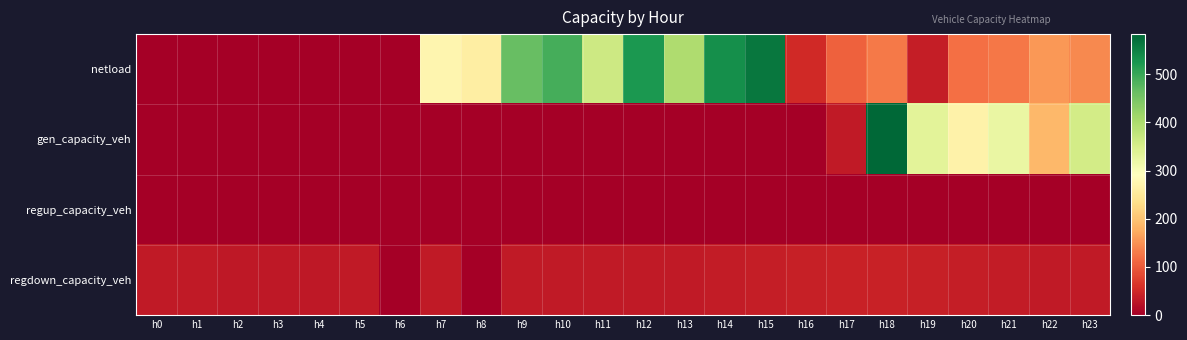

Which series has the widest spread of values?

gen_capacity_veh